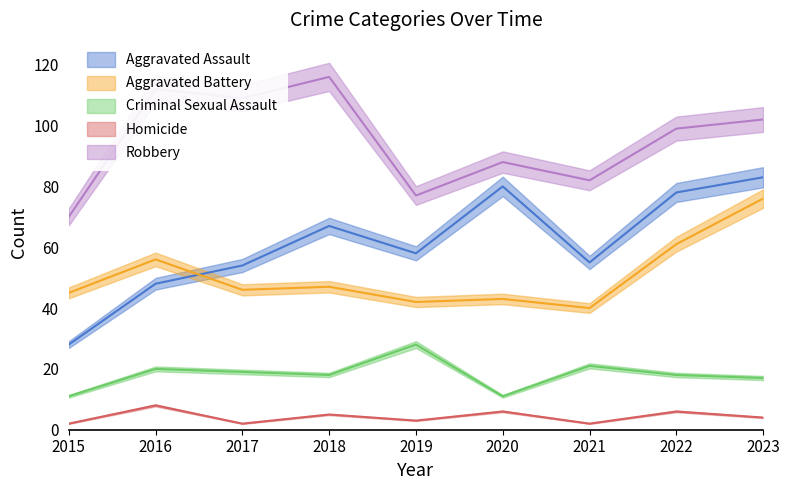

What value does the Robbery series have at 2019, to the nearest 10?

80